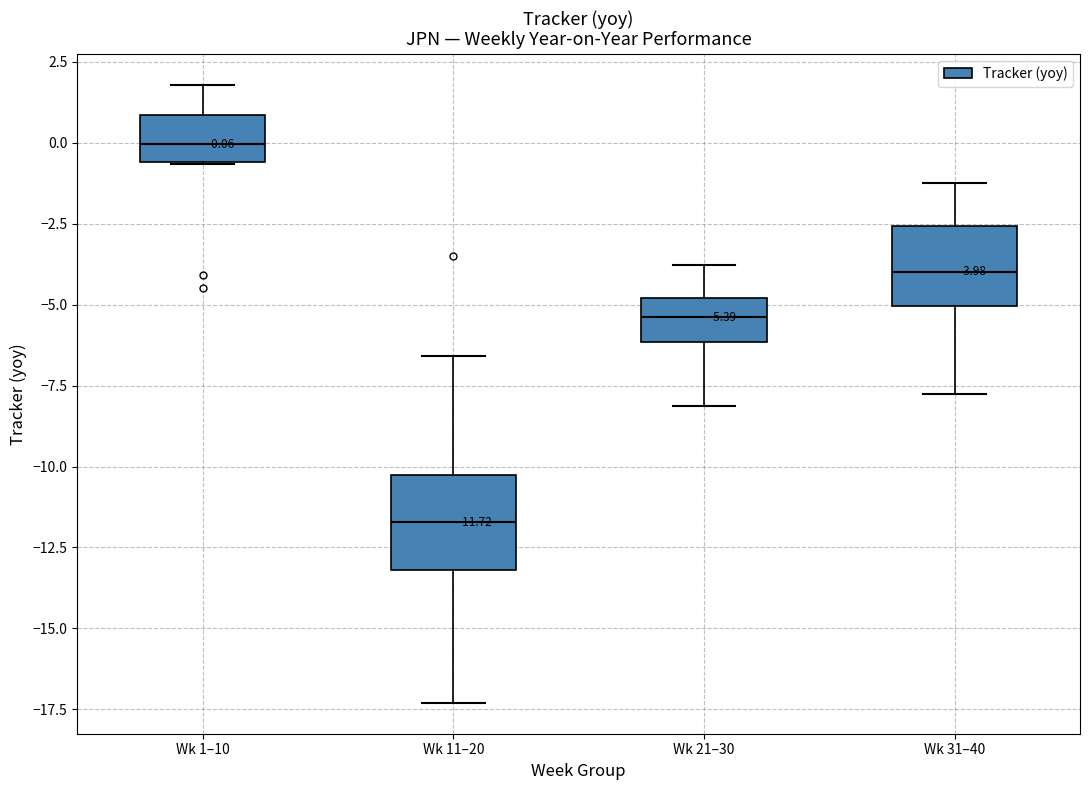

Which box's median line is the lowest?

Wk 11–20